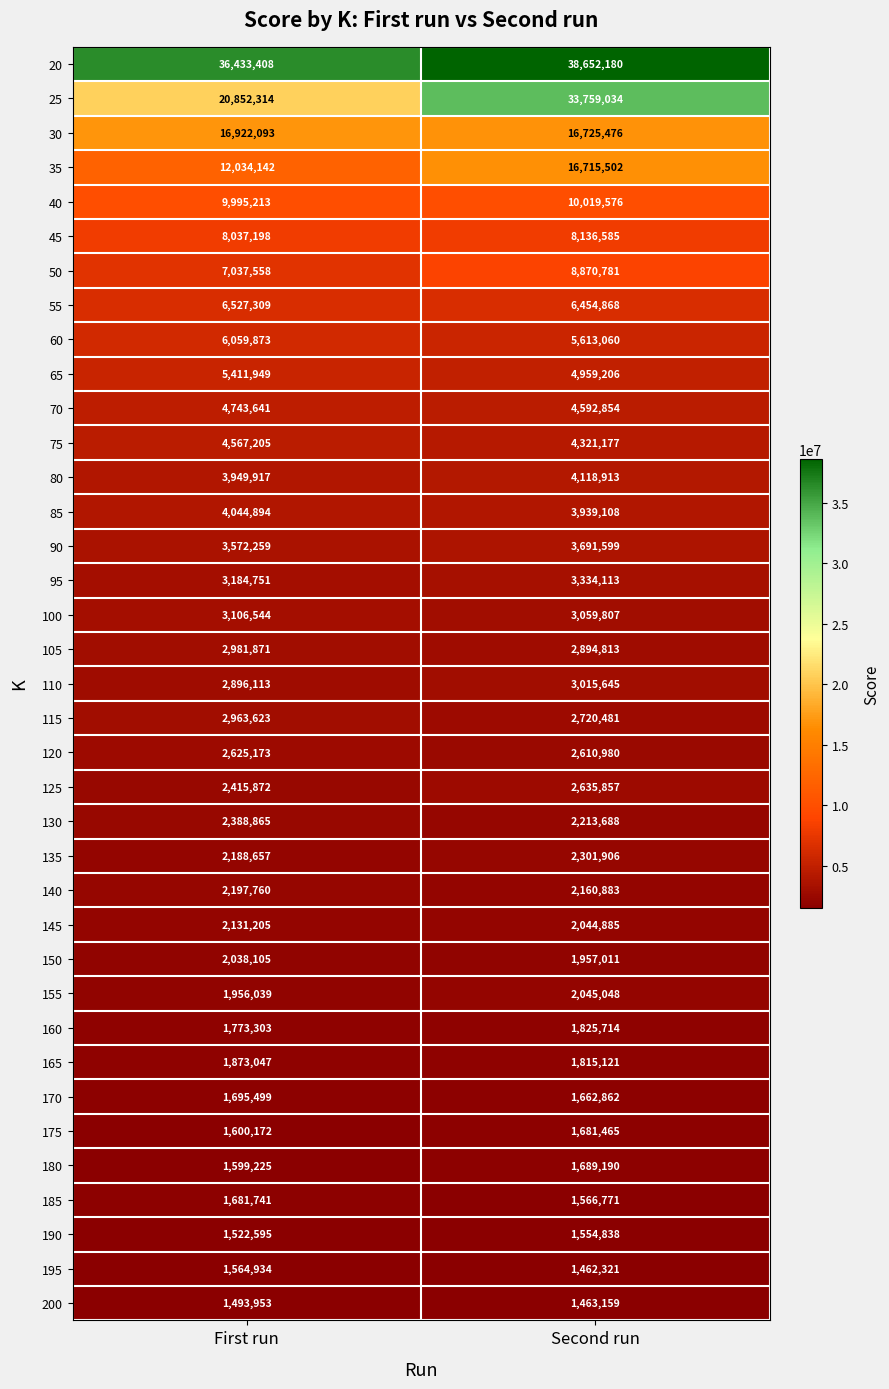

What is the difference between the maximum and minimum values in the 30 series?

196617